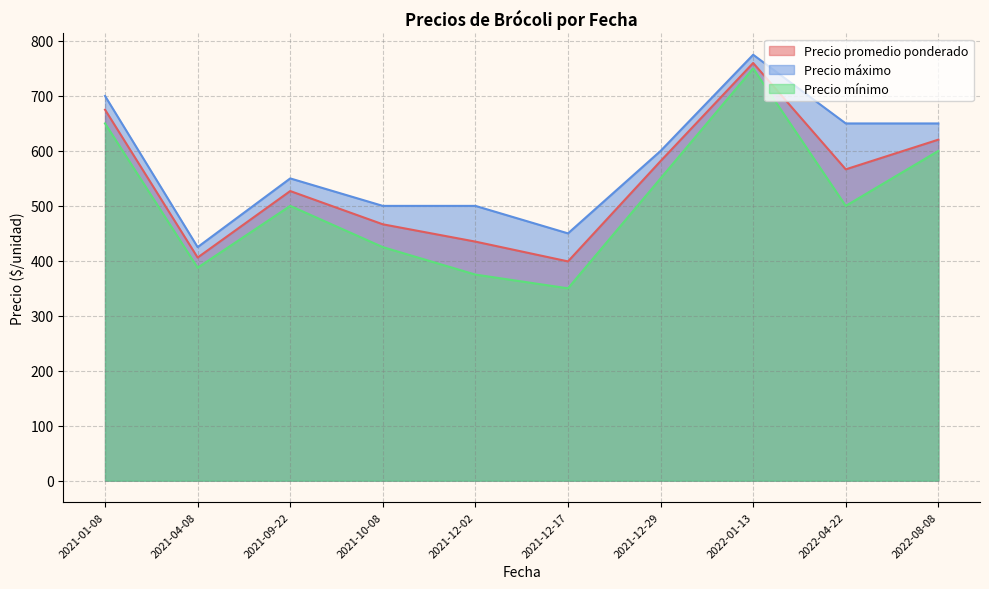

What is the maximum value shown in the chart?

775.0